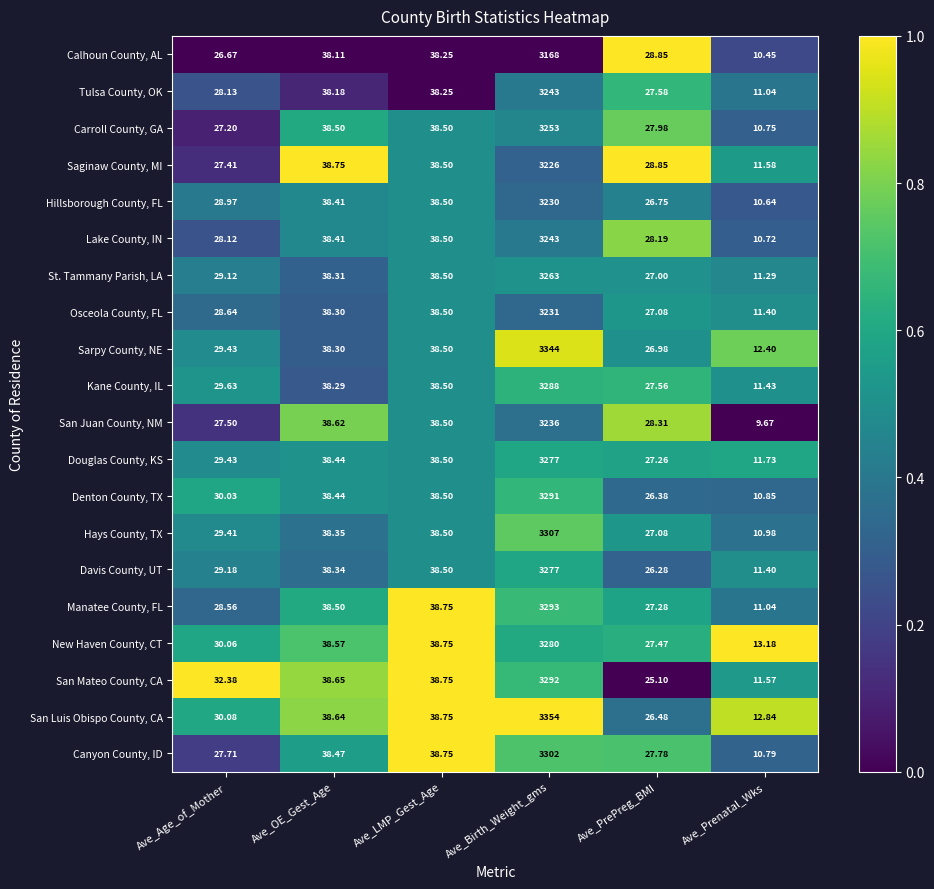

Which series has the largest range (max minus min)?

San Luis Obispo County, CA